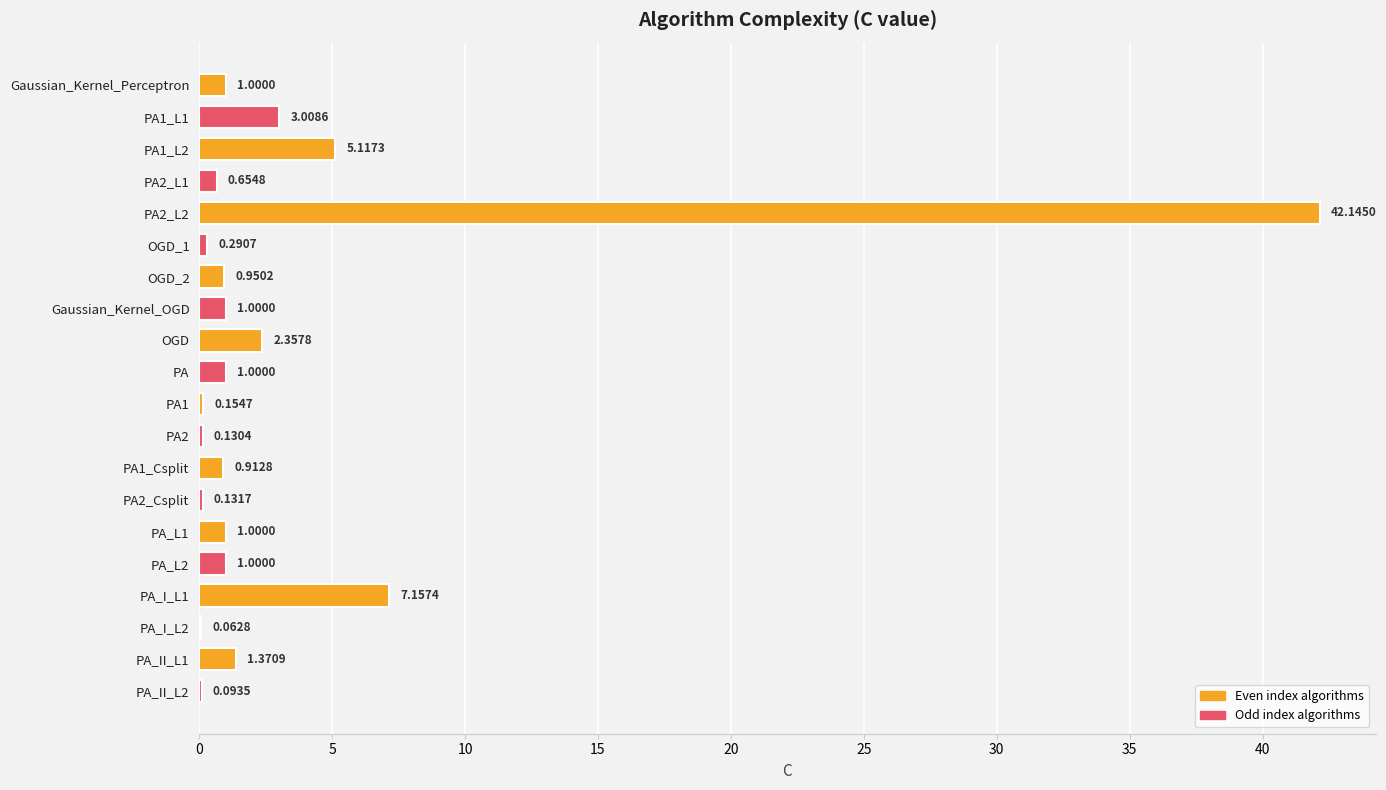

What is the change in value from OGD_2 to PA_II_L1?

+0.4